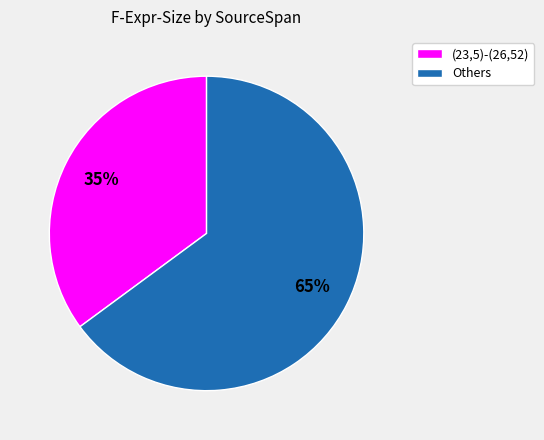

True or false: Others accounts for 71% of the total.

False